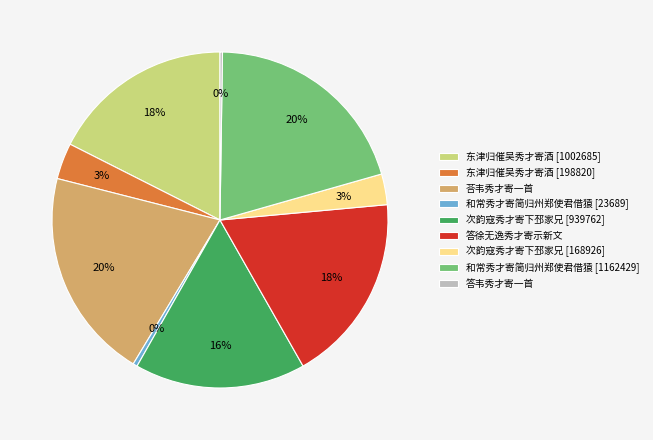

Does 次韵寇秀才寄下邳家兄 [168926] account for over 50% of the chart?

No